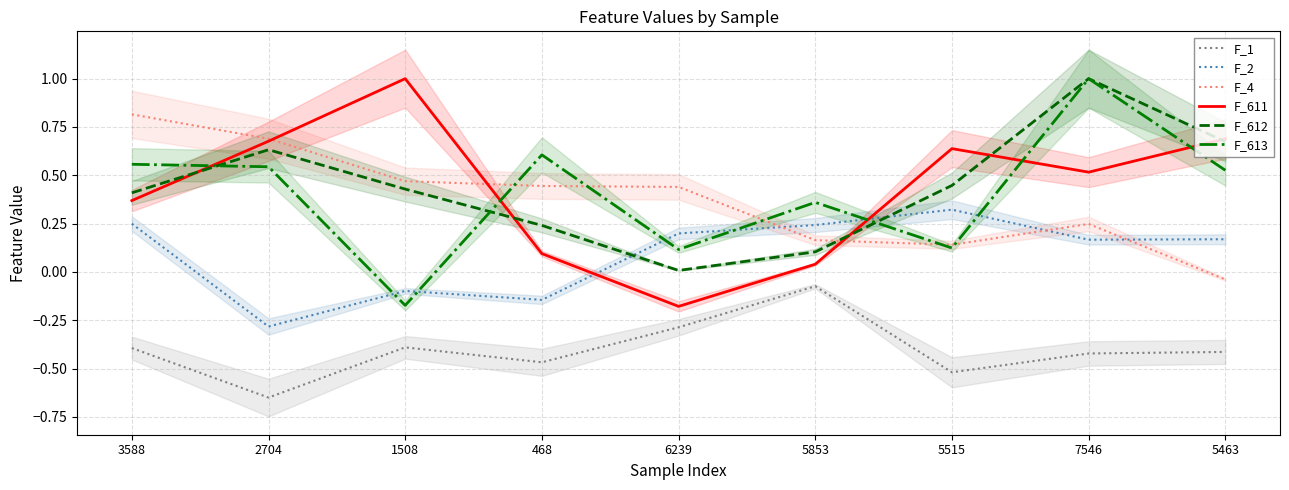

Reading left to right, what are all the values shown in this chart?

F_1: -0.4	-0.6	-0.4	-0.5	-0.3	-0.1	-0.5	-0.4	-0.4
F_2: 0.2	-0.3	-0.1	-0.1	0.2	0.2	0.3	0.2	0.2
F_4: 0.8	0.7	0.5	0.4	0.4	0.2	0.1	0.2	-0.0
F_611: 0.4	0.7	1.0	0.1	-0.2	0.0	0.6	0.5	0.7
F_612: 0.4	0.6	0.4	0.2	0.0	0.1	0.4	1.0	0.7
F_613: 0.6	0.5	-0.2	0.6	0.1	0.4	0.1	1.0	0.5